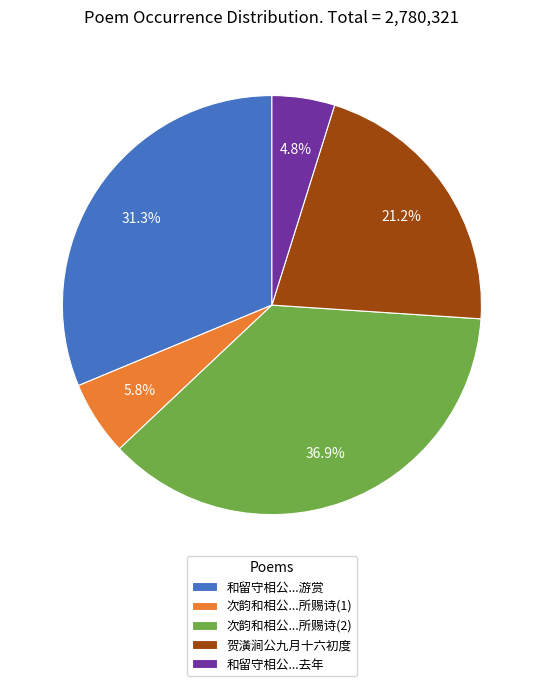

What is the largest slice in the pie chart?

次韵和相公...所赐诗(2)